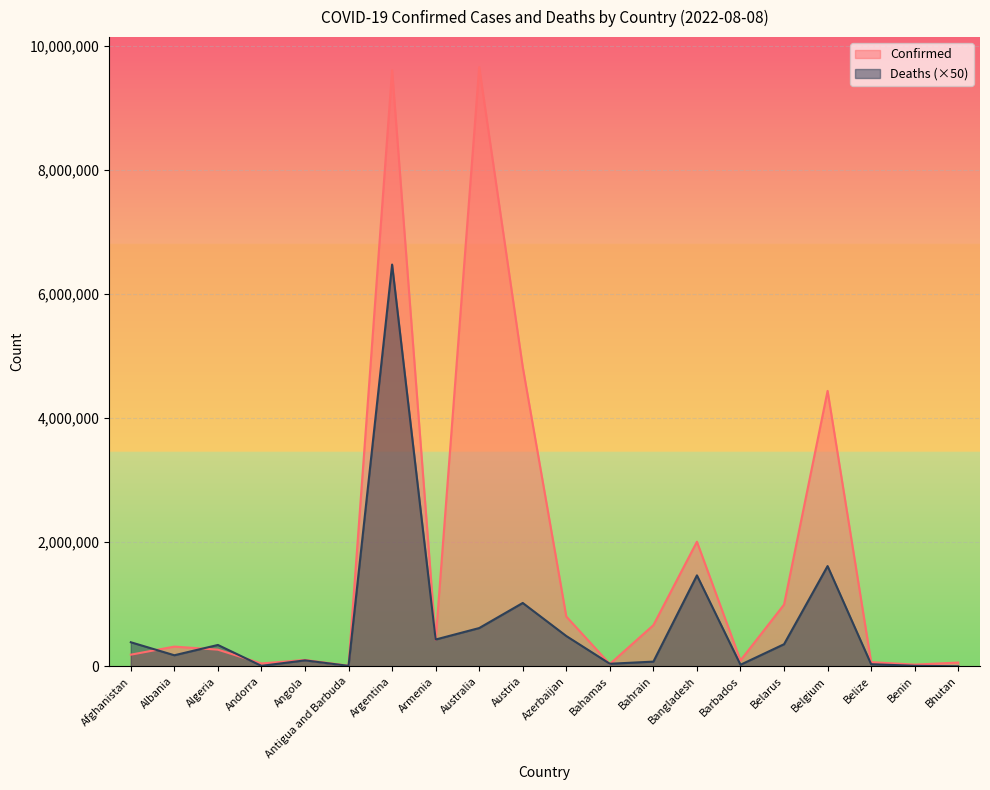

What is the minimum value for Confirmed?

8787